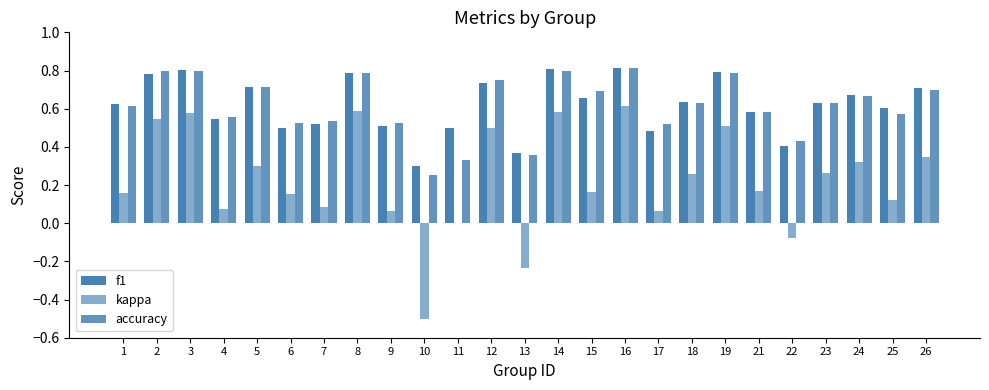

Are the bars grouped side by side (vs. stacked)?

Yes